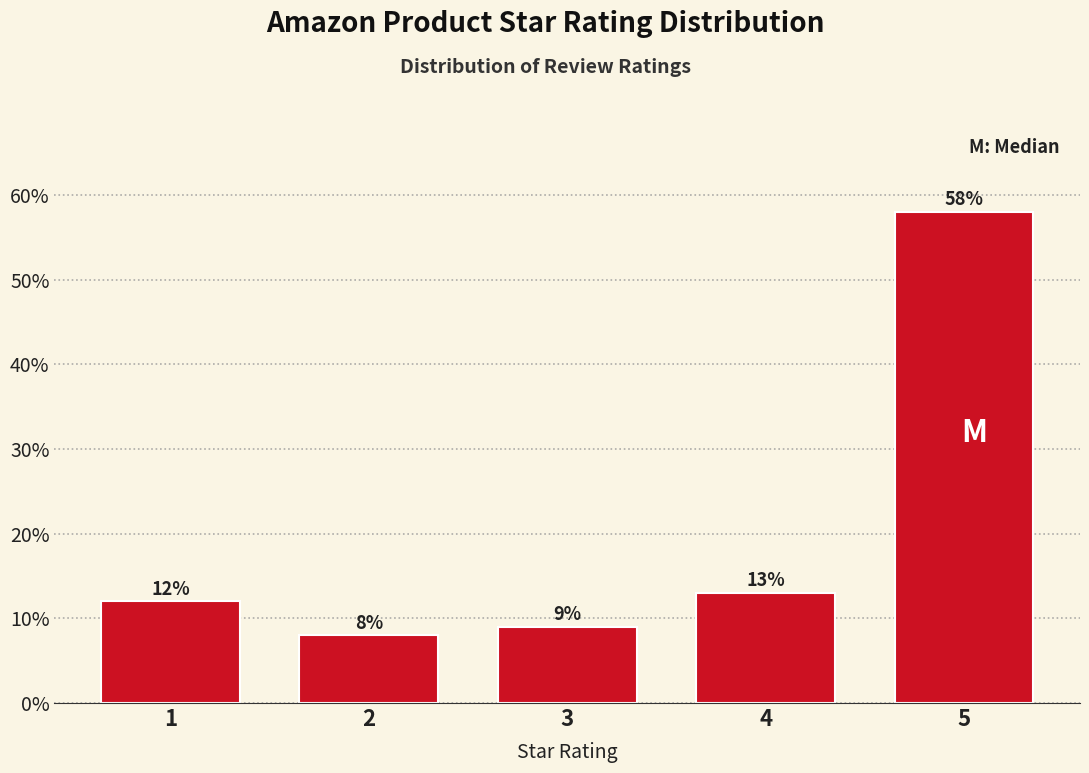

Reading left to right, list all the values displayed in this chart.

1=12.0	2=8.0	3=9.0	4=13.0	5=58.0